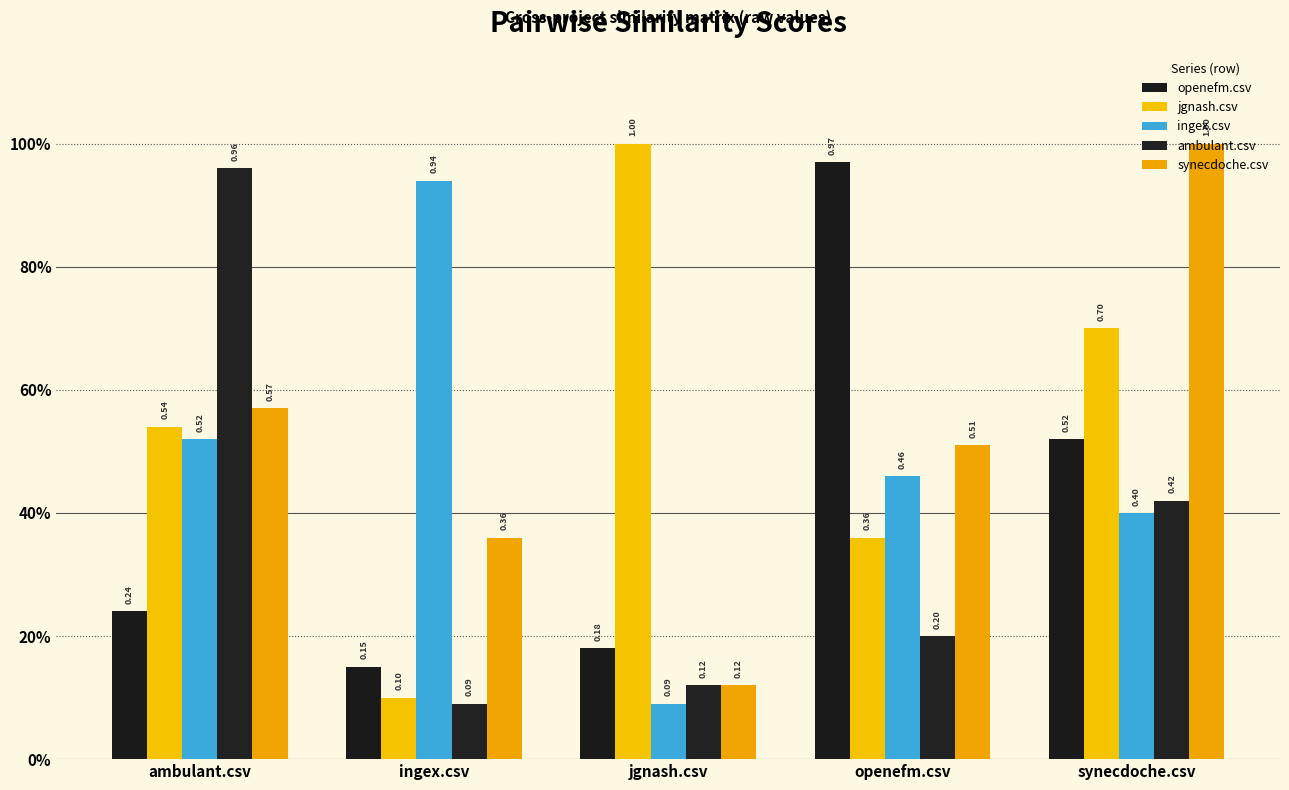

Does the chart contain stacked bars?

No